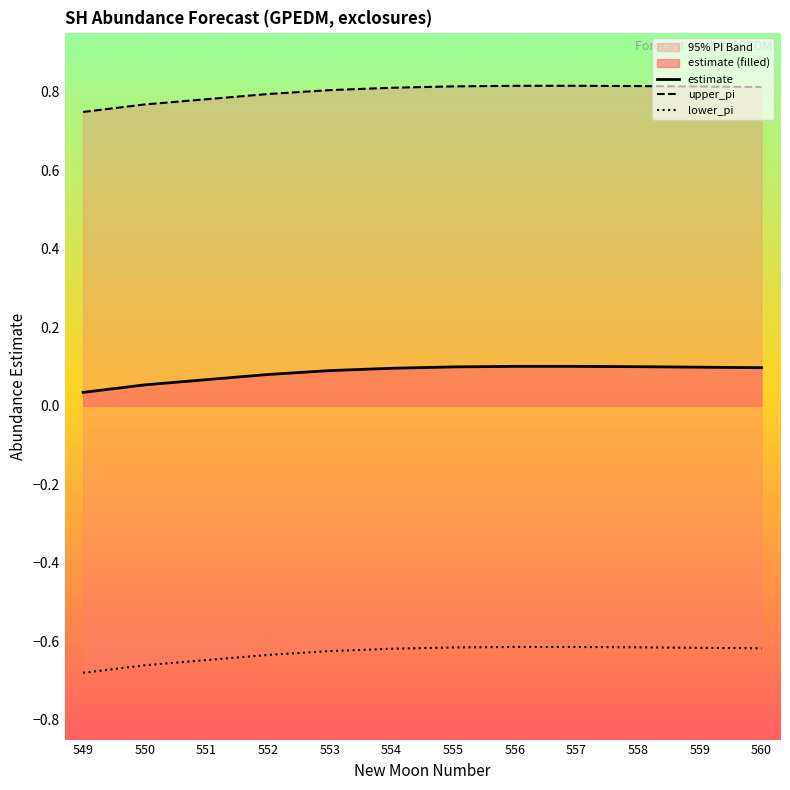

What is the total value across all series at 555?

0.3